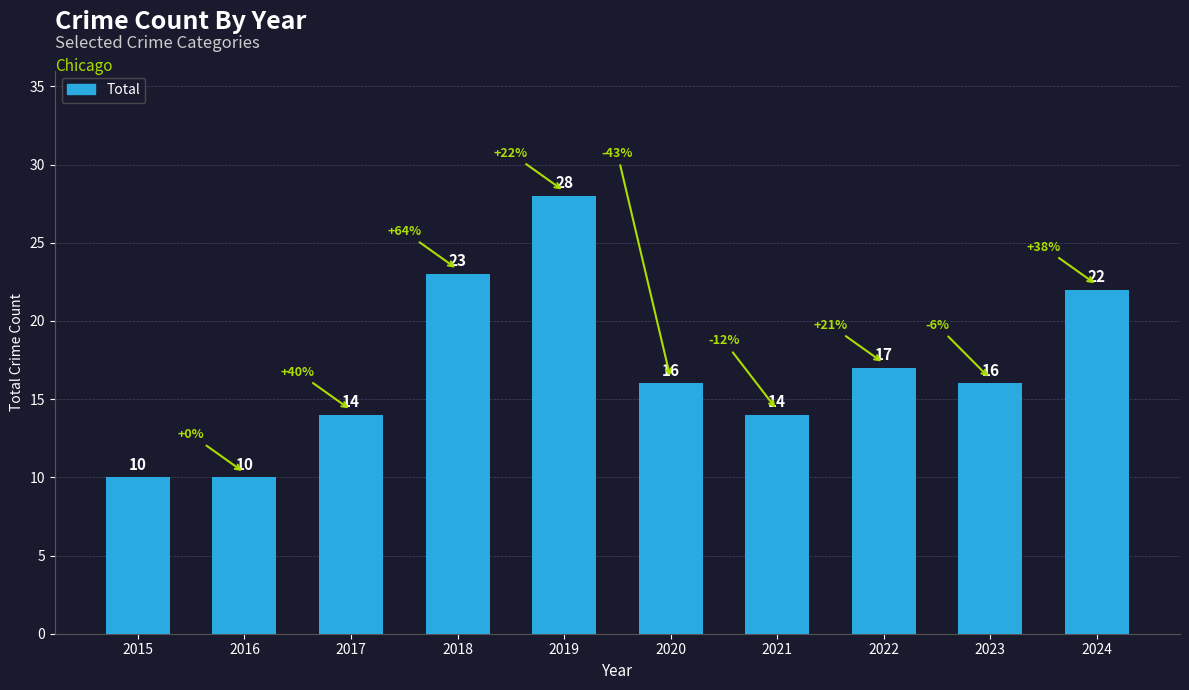

What is the minimum value shown in the chart?

10